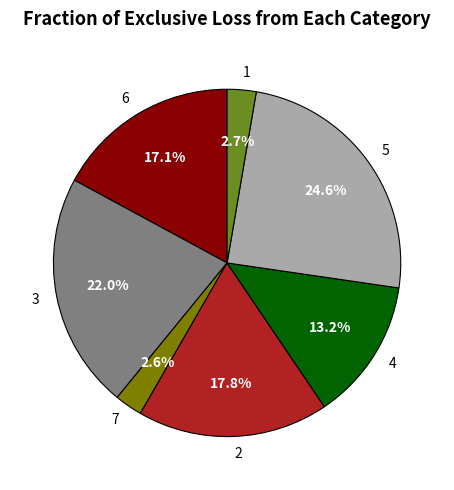

Is 1 the majority of the pie?

No